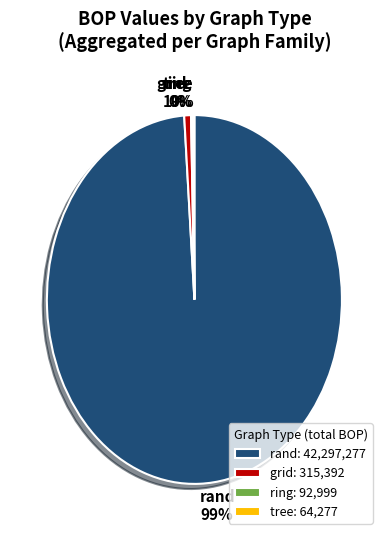

Does rand 99% represent more than half of the total?

Yes